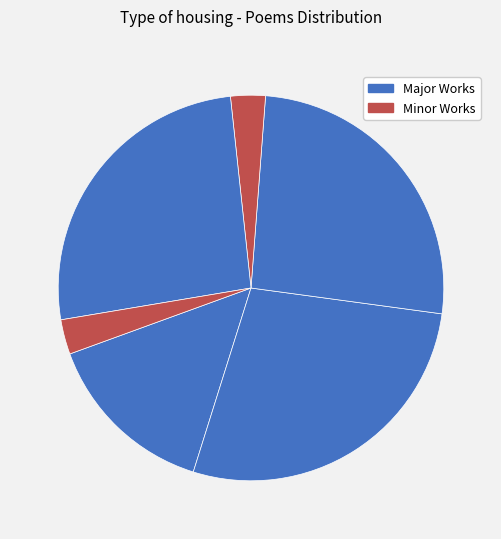

How many segments does this pie chart have?

6